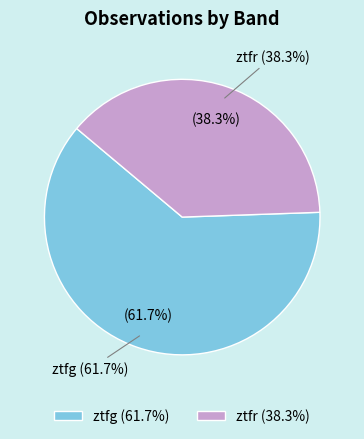

To the nearest percent, what percentage of the pie is ztfr?

38%